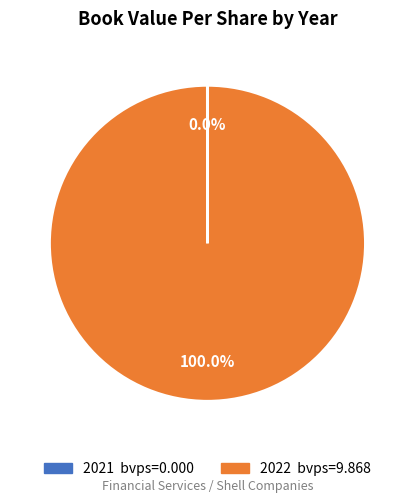

Does any single category account for the majority?

Yes